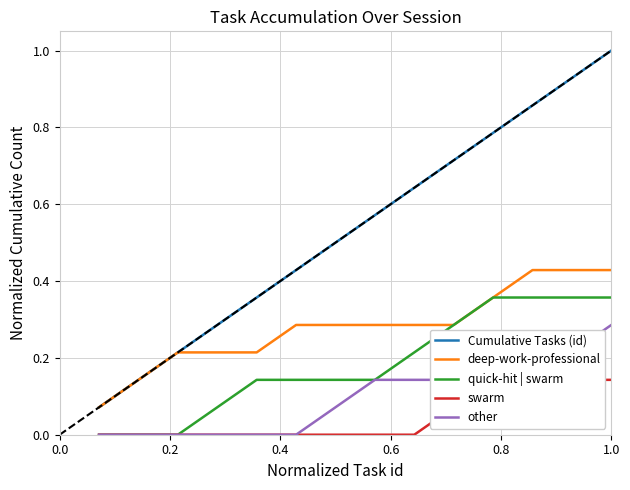

True or false: deep-work-professional and other intersect in this chart.

False